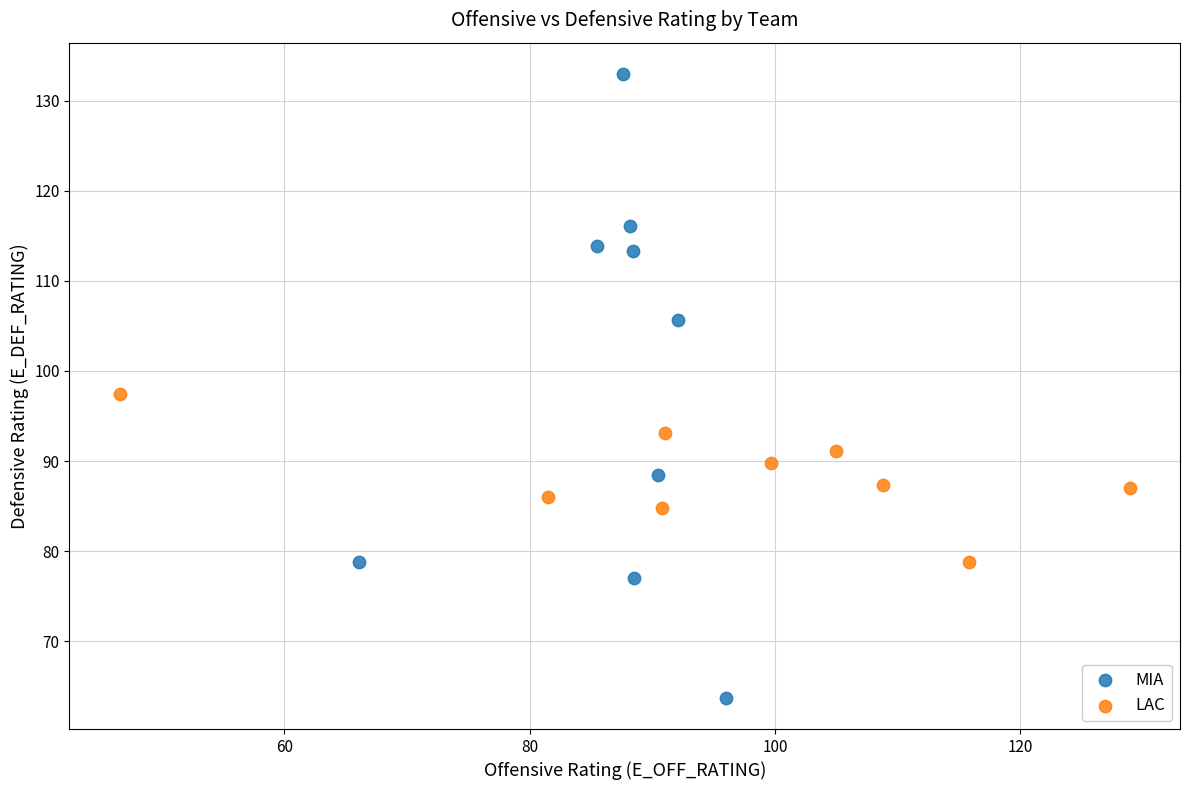

Which series reaches the minimum Y coordinate?

MIA